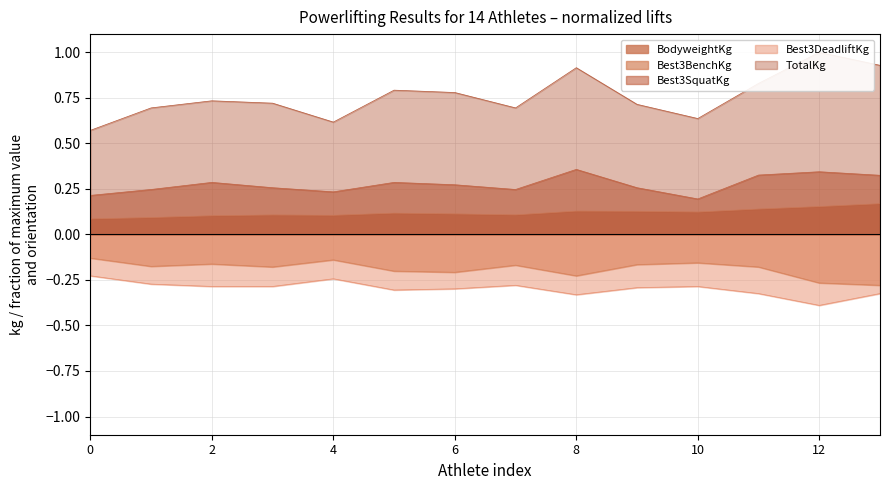

How many series are shown in this chart?

5